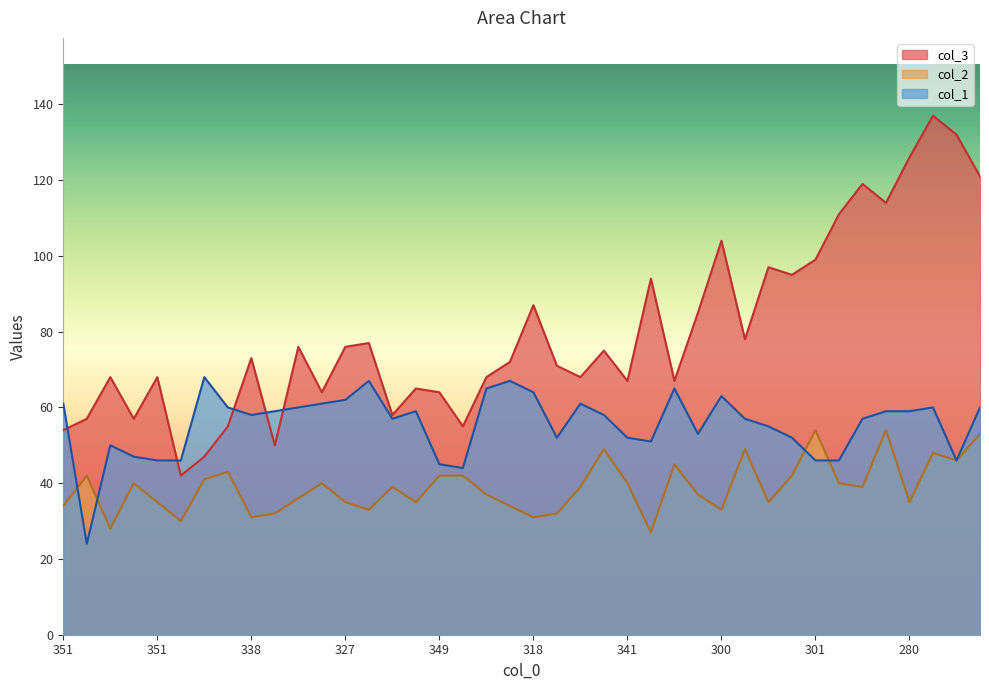

What is the difference between the highest and lowest values at 346?

19